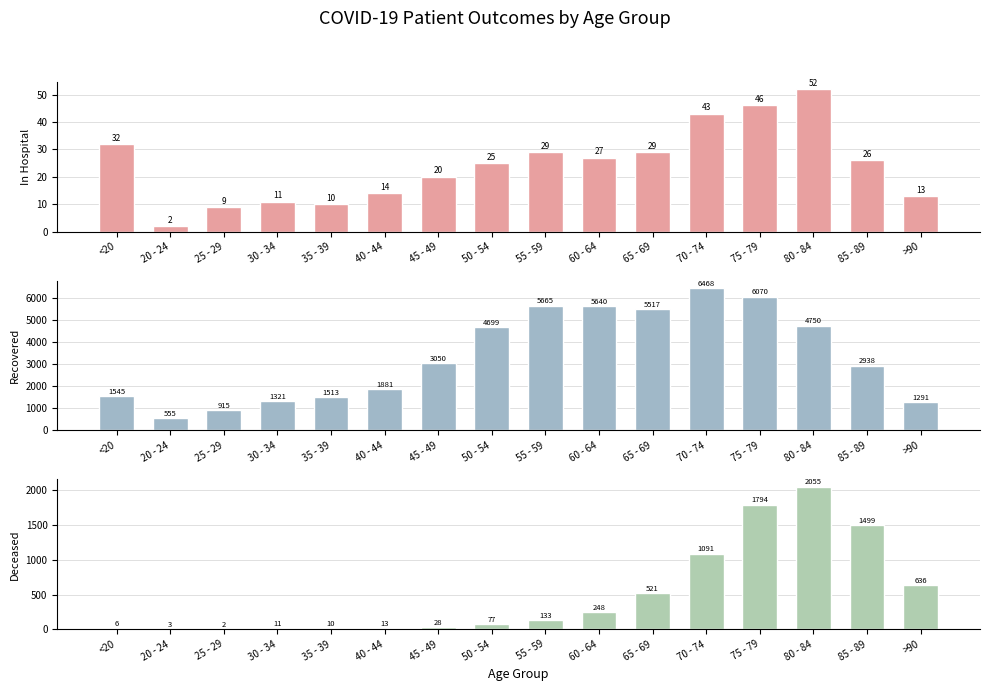

How many bars are there in total?

48